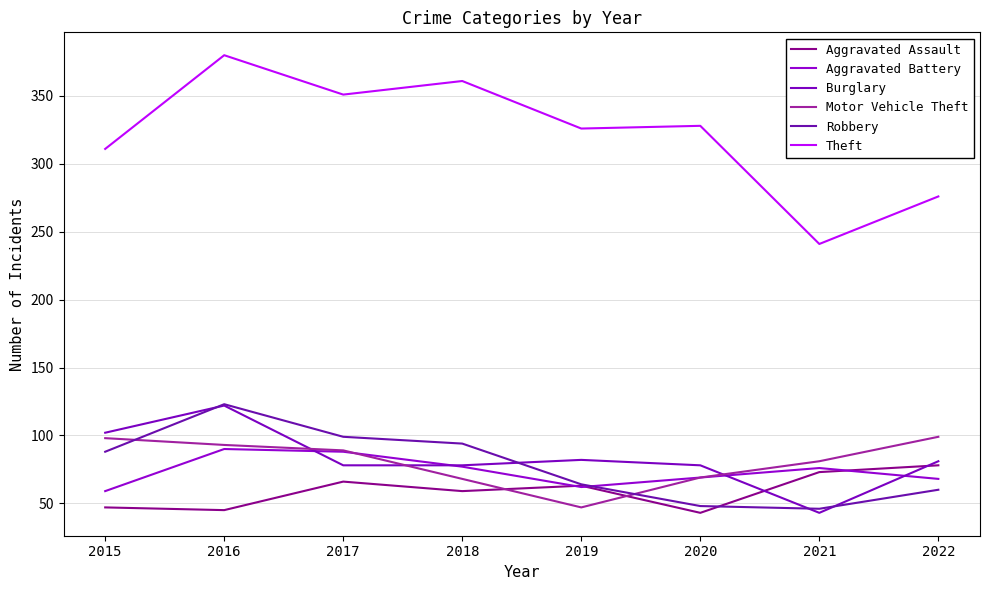

Reading right to left, extract all data points from this chart.

Aggravated Assault: 2022=78	2021=73	2020=43	2019=63	2018=59	2017=66	2016=45	2015=47
Aggravated Battery: 2022=68	2021=76	2020=69	2019=62	2018=77	2017=88	2016=90	2015=59
Burglary: 2022=81	2021=43	2020=78	2019=82	2018=78	2017=78	2016=122	2015=102
Motor Vehicle Theft: 2022=99	2021=81	2020=69	2019=47	2018=68	2017=89	2016=93	2015=98
Robbery: 2022=60	2021=46	2020=48	2019=64	2018=94	2017=99	2016=123	2015=88
Theft: 2022=276	2021=241	2020=328	2019=326	2018=361	2017=351	2016=380	2015=311